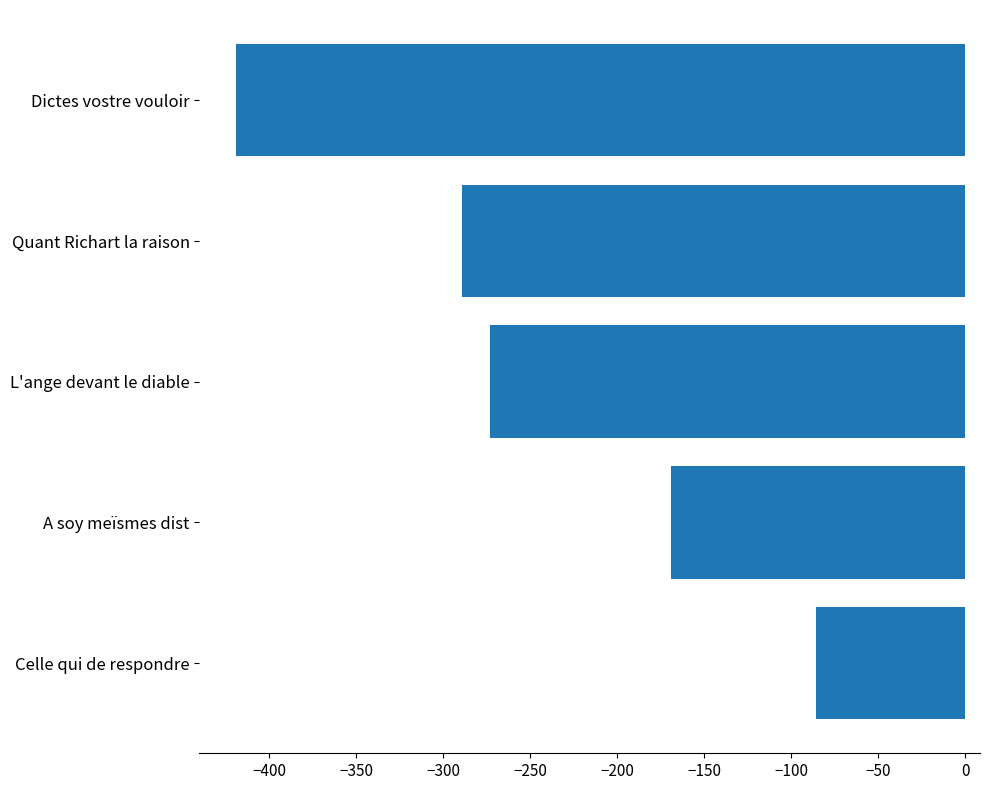

Reading bottom to top, transcribe all the data shown in this chart.

Celle qui de respondre=-86	A soy meïsmes dist=-169	L'ange devant le diable=-273	Quant Richart la raison=-289	Dictes vostre vouloir=-419